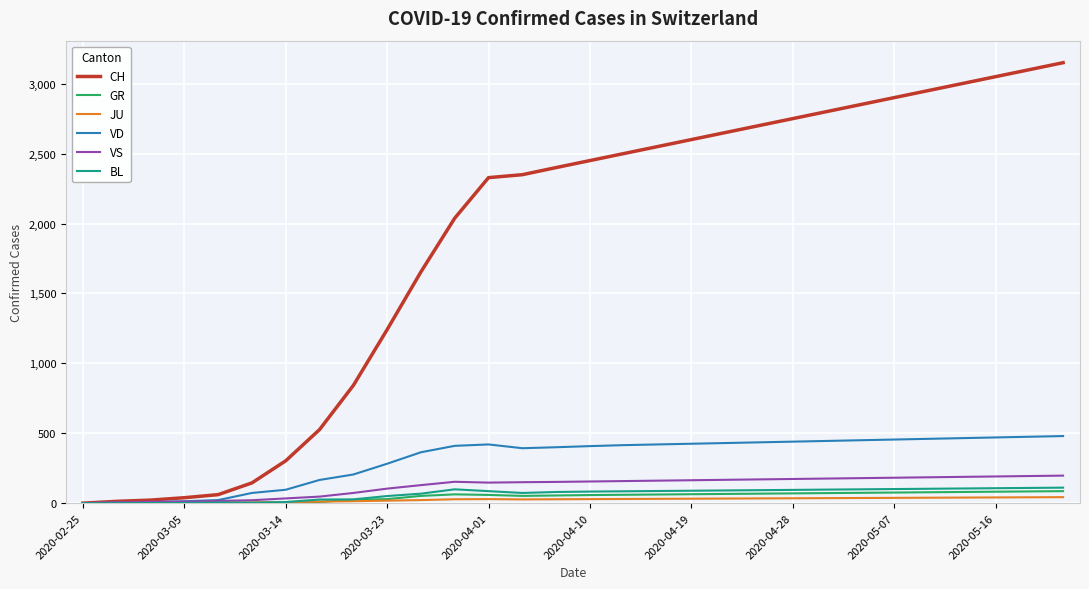

Which series has the largest total across all categories?

CH